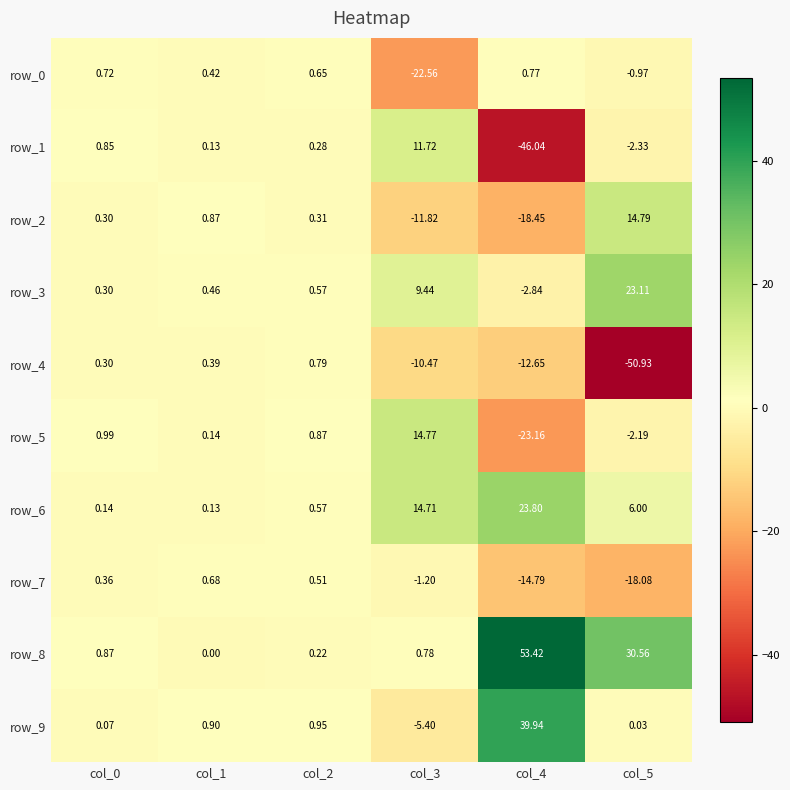

What is the difference between the second highest and minimum values in the row_3 series?

12.3